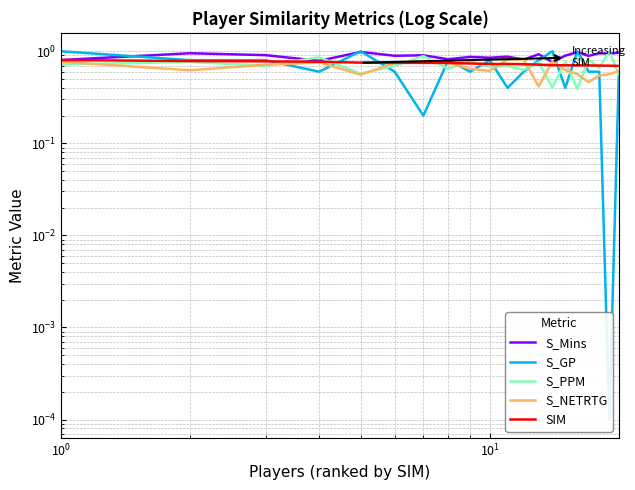

Which series has the largest total across all categories?

S_Mins